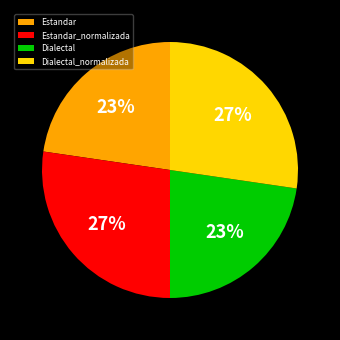

Is there a majority slice in this chart?

No